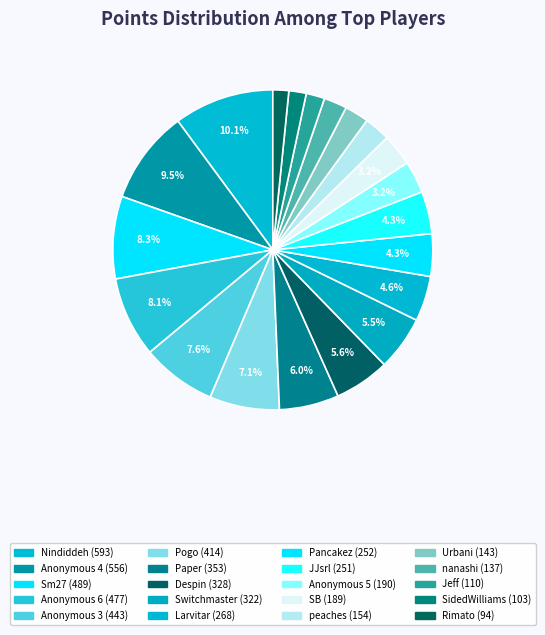

What is the smallest slice in the pie chart?

Rimato